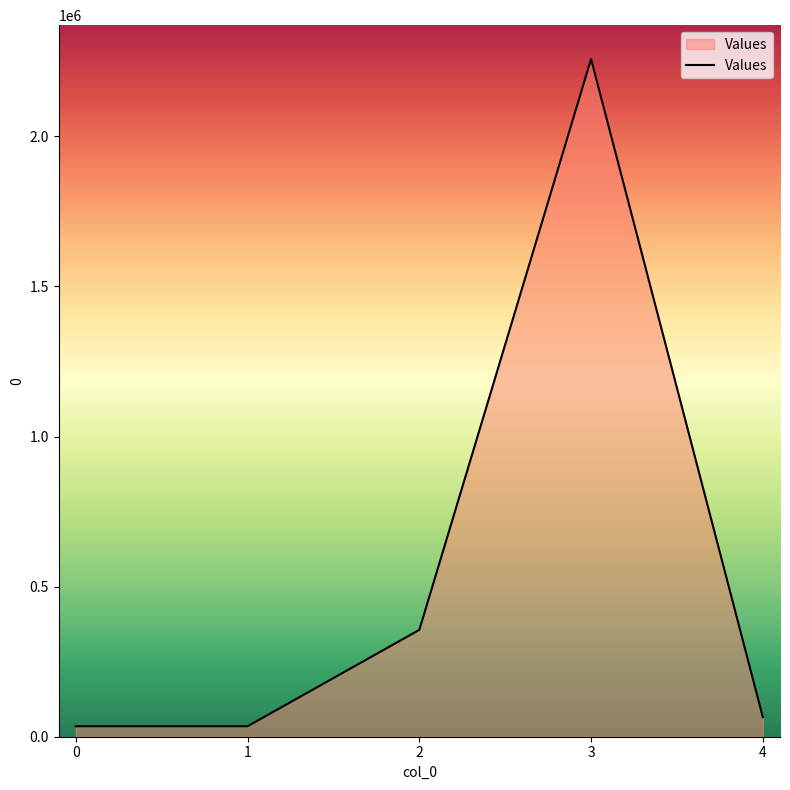

Which category has the highest value across all series?

3